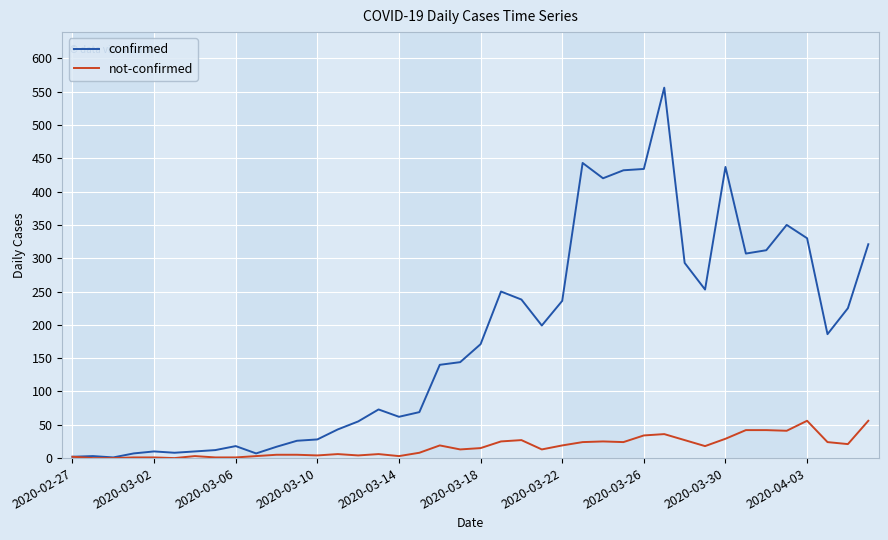

What is the sum of all confirmed values?

7128